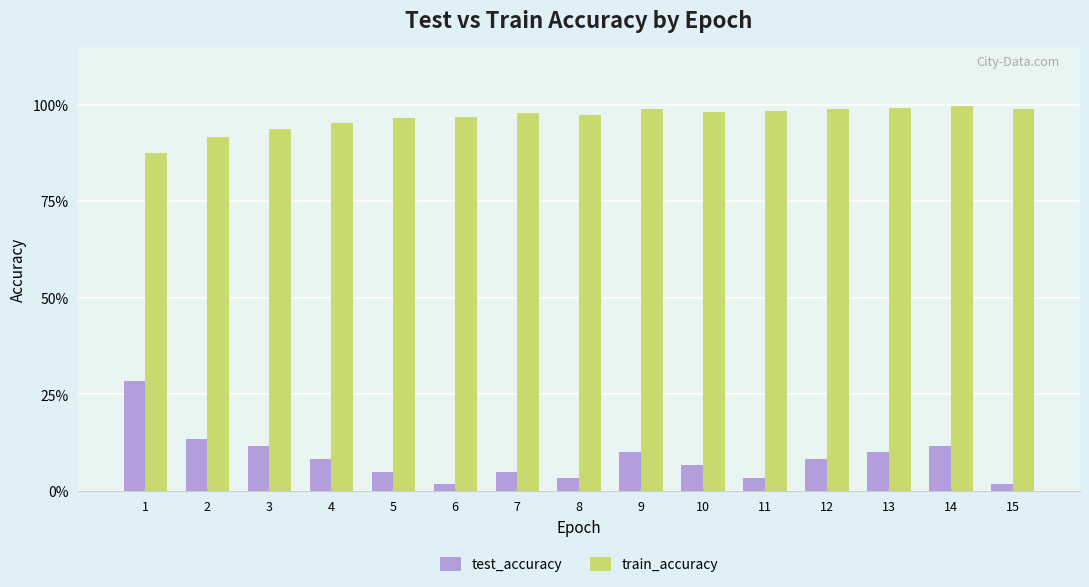

What value does the train_accuracy series have at 7?

1.0